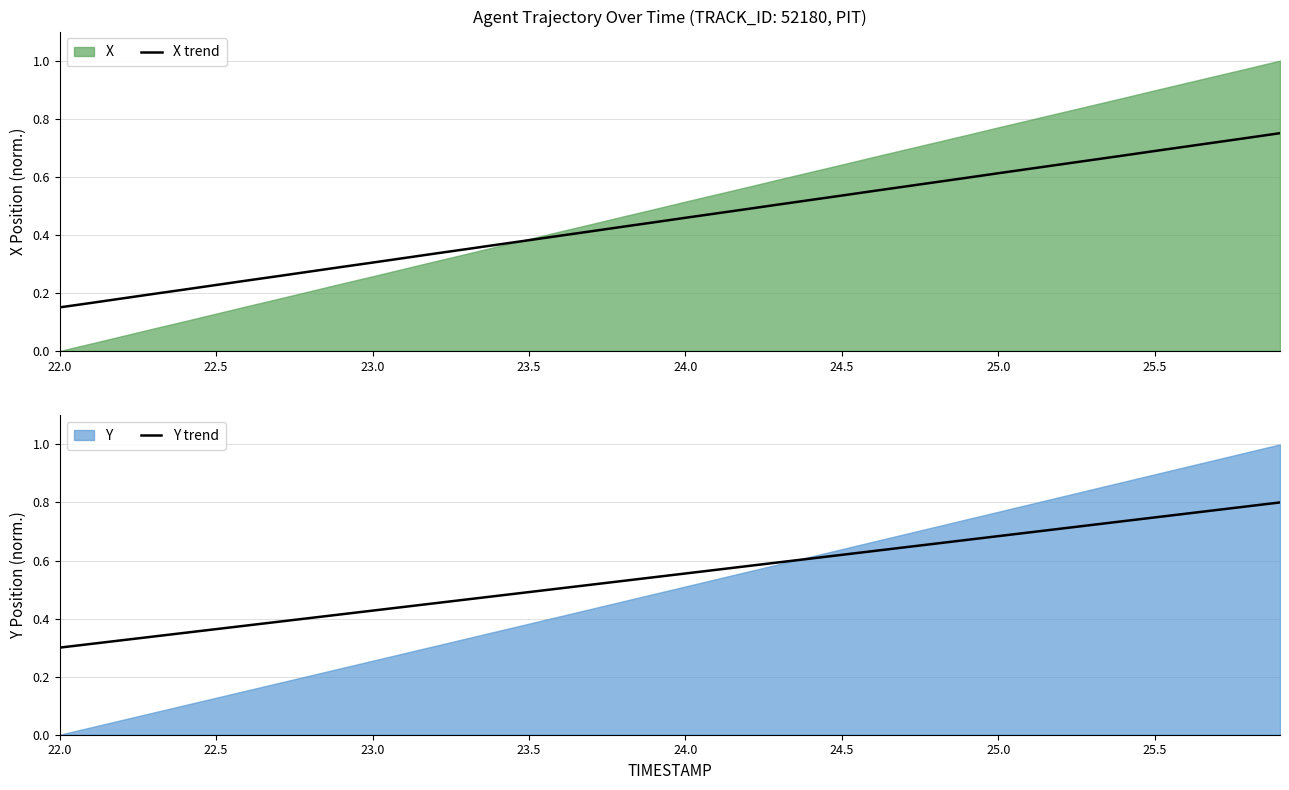

What is the value of the X trend point at the 40th from the left?

0.8